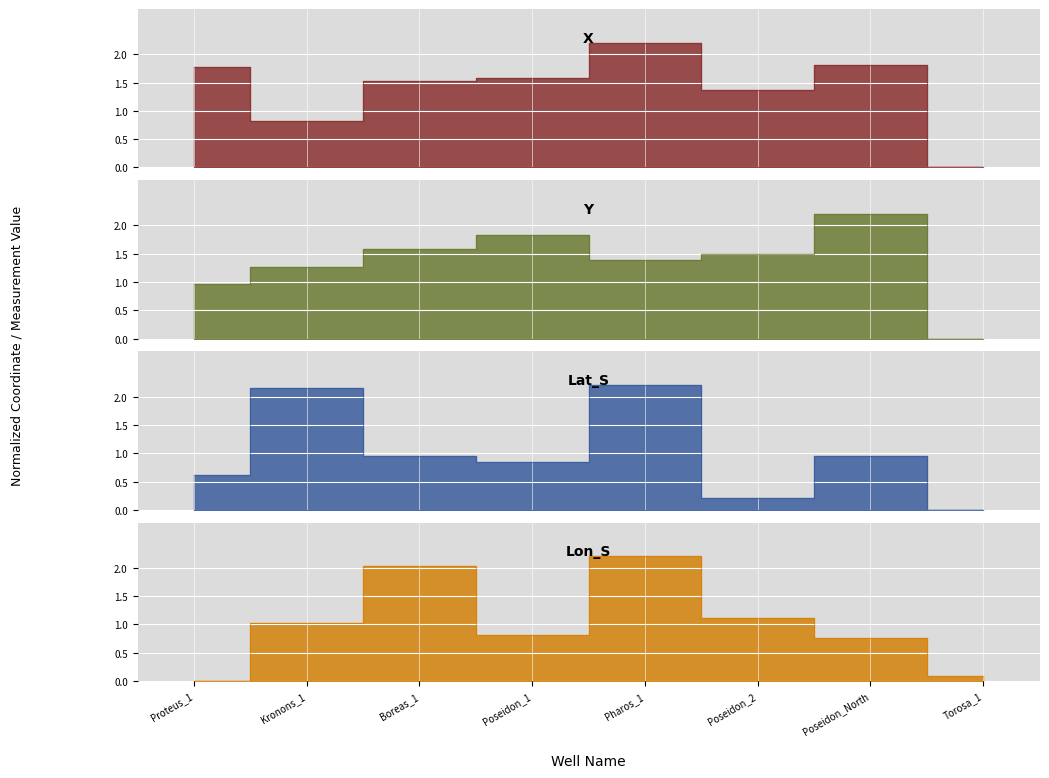

Which series has the widest spread of values?

X